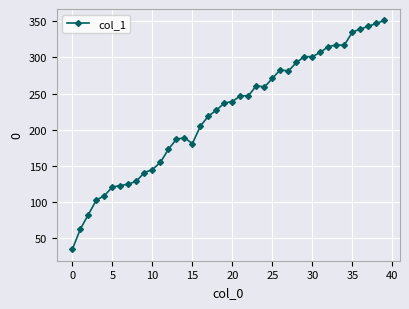

What is the maximum value shown in the chart?

351